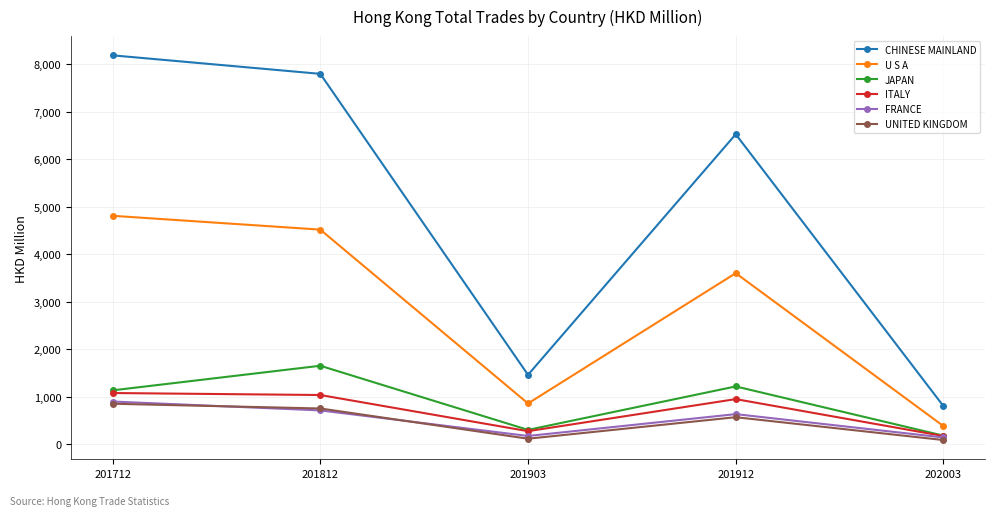

How many interior local valleys does the FRANCE series have?

1